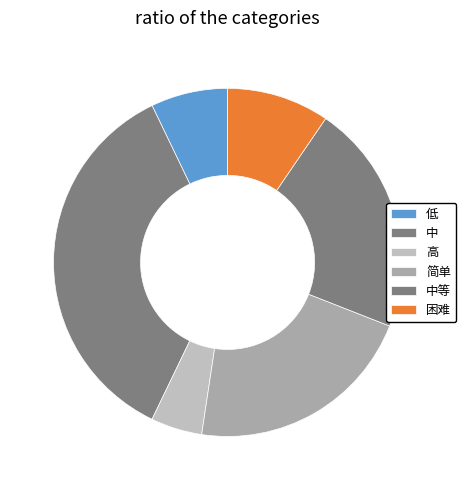

How many slices are in this pie chart?

6